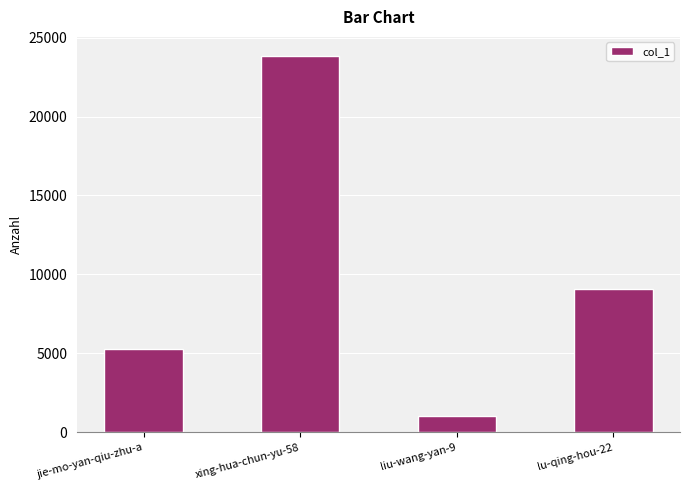

List the labels in order of value, smallest first.

liu-wang-yan-9, jie-mo-yan-qiu-zhu-a, lu-qing-hou-22, xing-hua-chun-yu-58